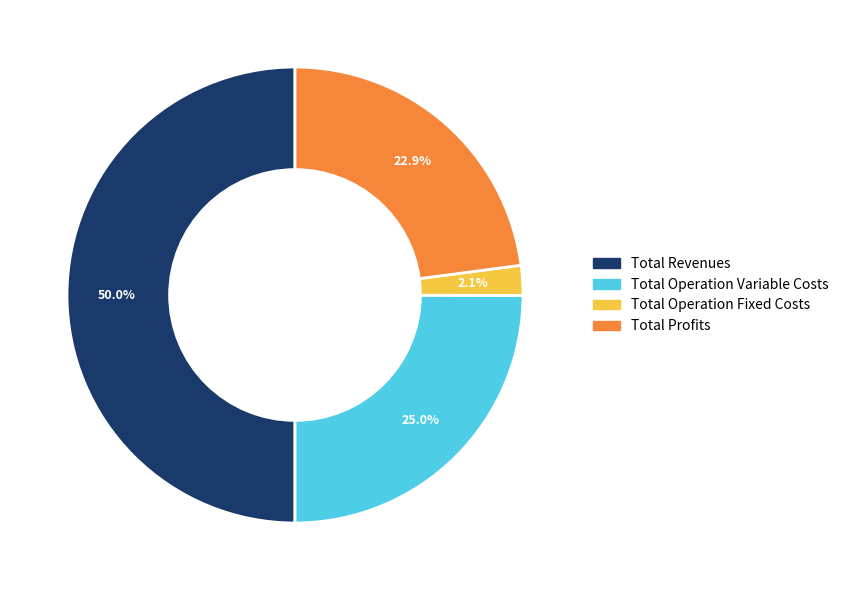

Which slice is the smallest?

Total Operation Fixed Costs